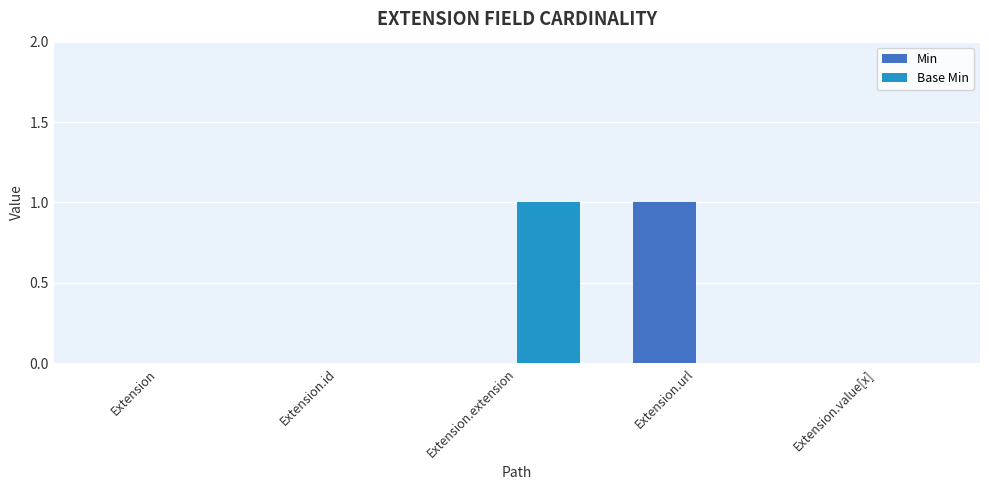

Is the value of Base Min at Extension.extension greater than the value of Min at Extension.id?

Yes